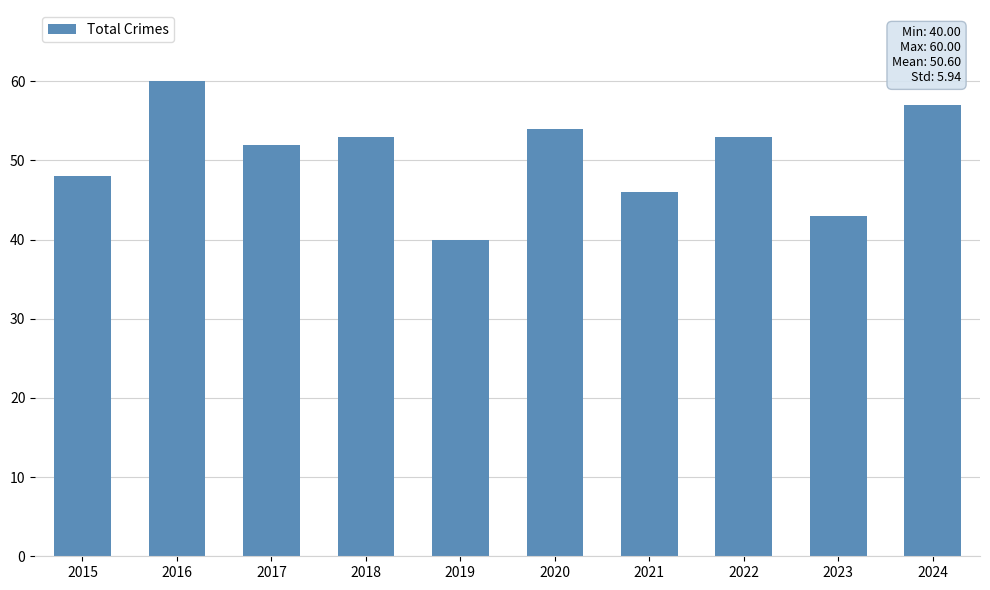

Reading left to right, extract all data points from this chart.

2015=48	2016=60	2017=52	2018=53	2019=40	2020=54	2021=46	2022=53	2023=43	2024=57